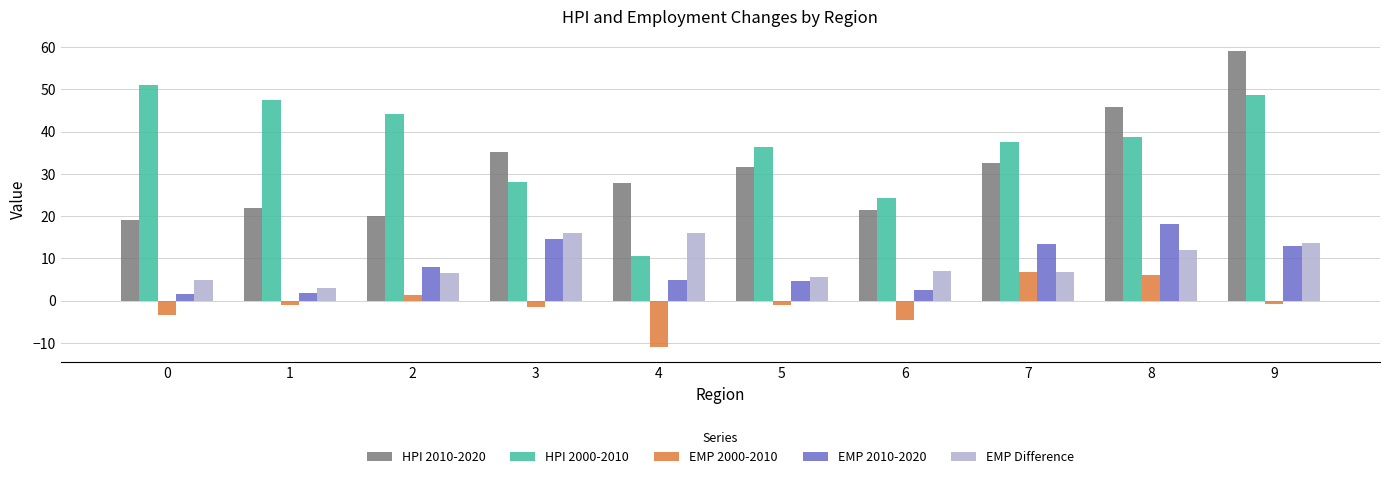

Which series has the largest total across all categories?

HPI 2000-2010